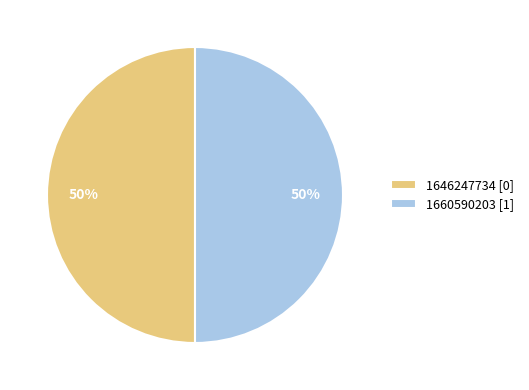

What is the ratio of the value at 1646247734 [0] to the value at 1660590203 [1]?

1.0